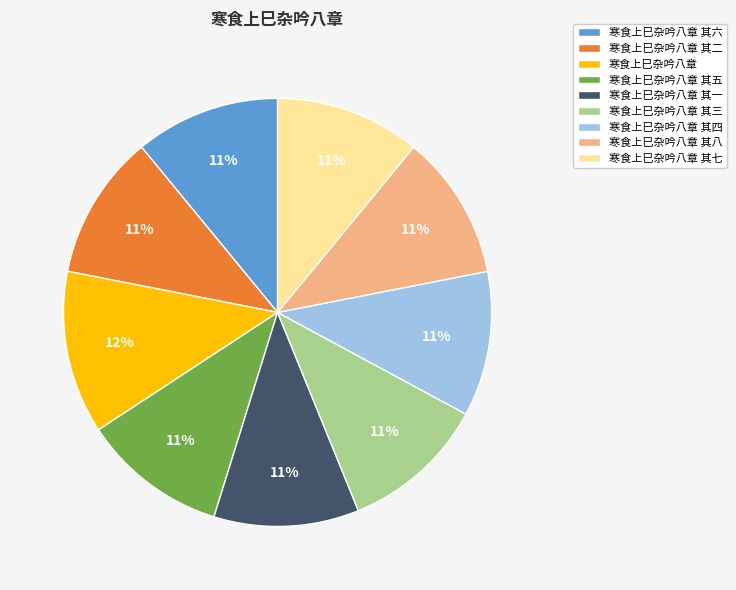

To the nearest percent, what percentage of the pie is 寒食上巳杂吟八章?

12%